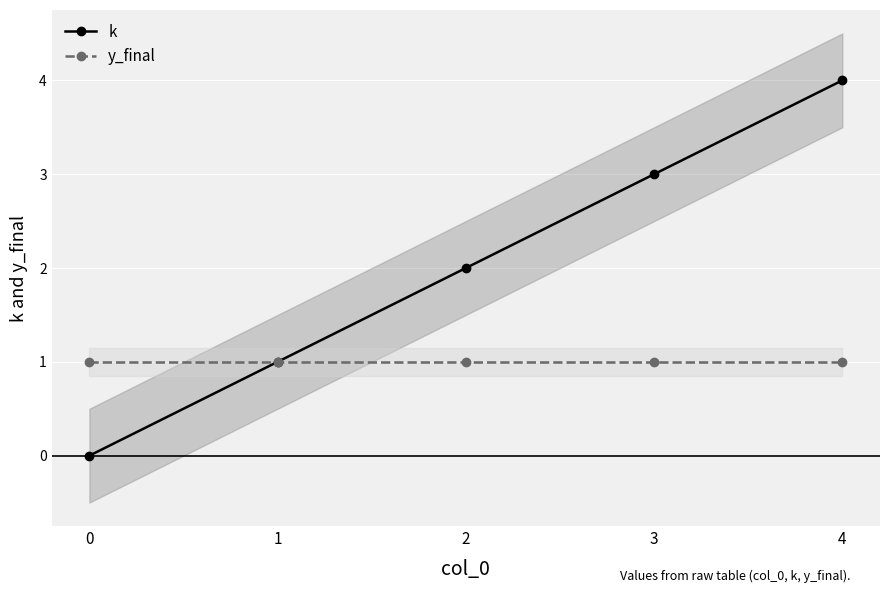

True or false: y_final and k cross at least once.

False